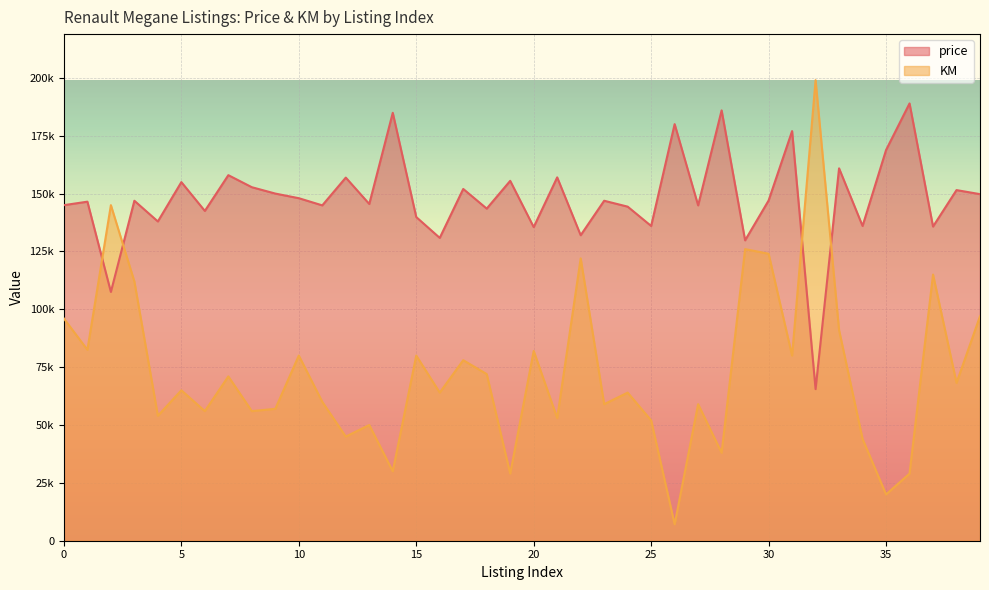

In price, how many points are lower than both neighbors (excluding endpoints)?

15